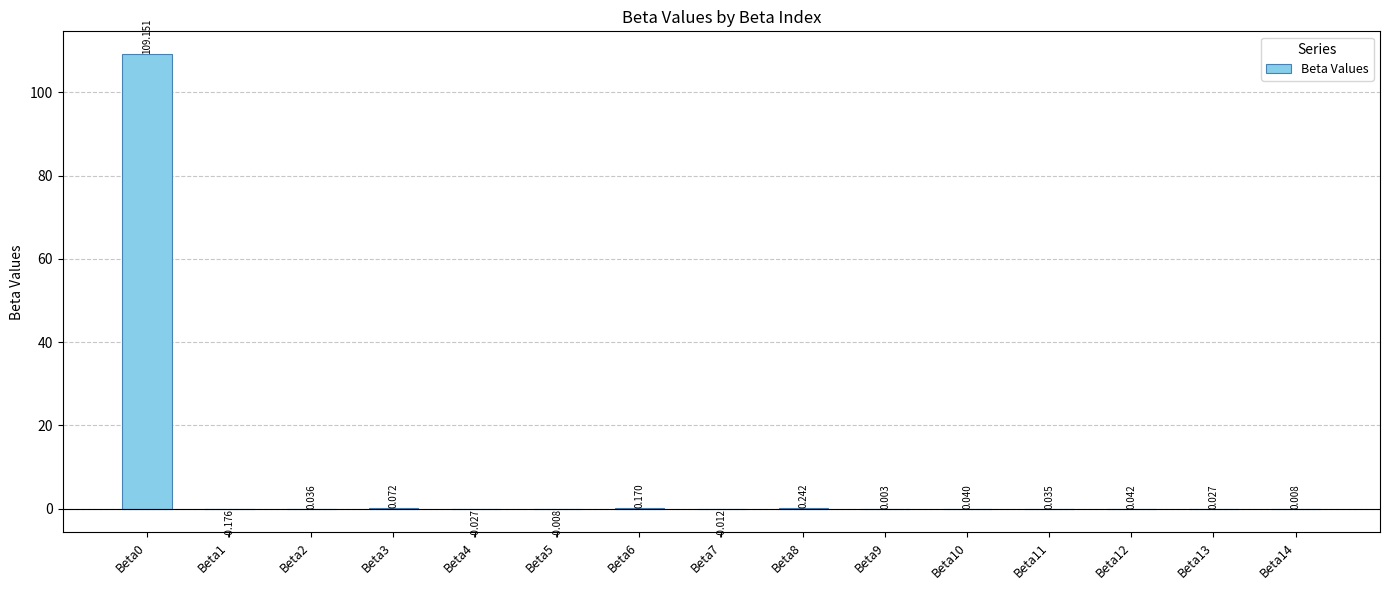

How many positive values are there?

11